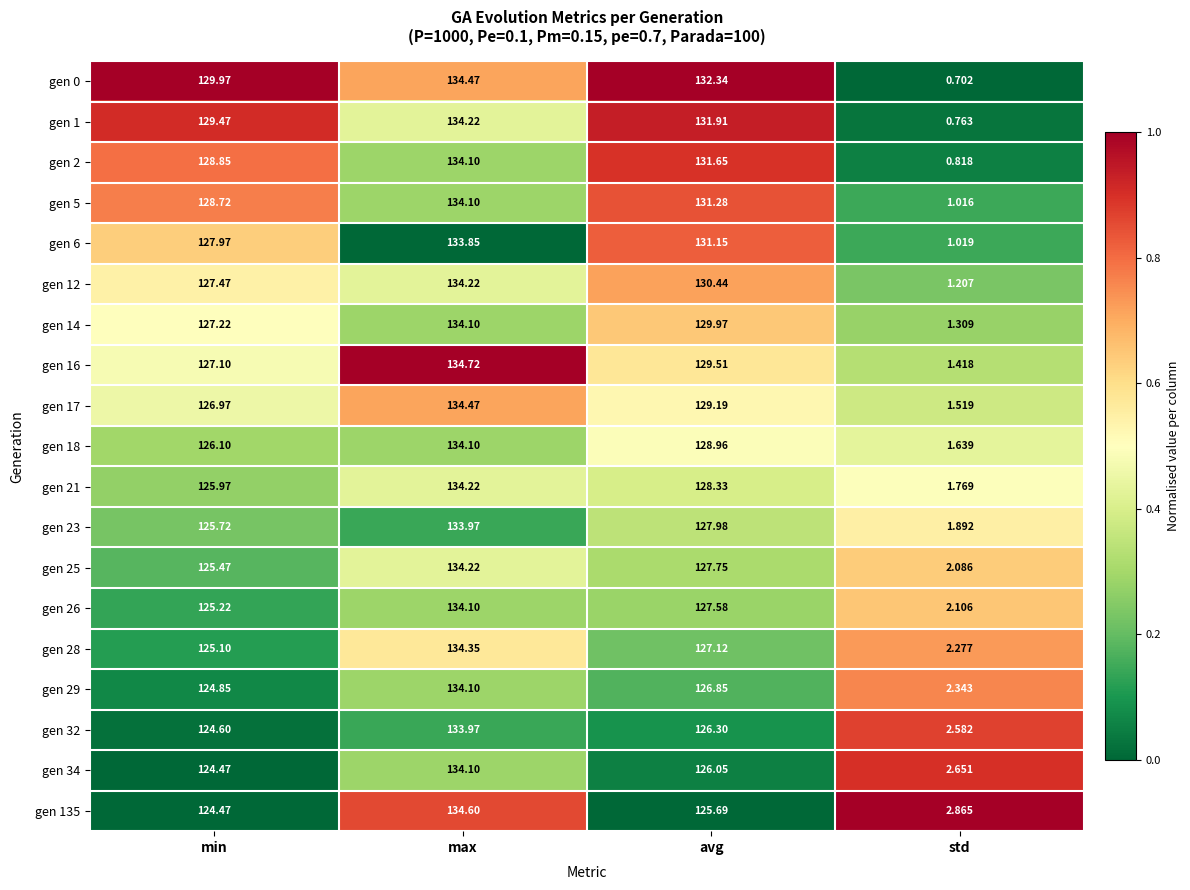

List the labels in order of gen 0 value, smallest first.

std, min, avg, max